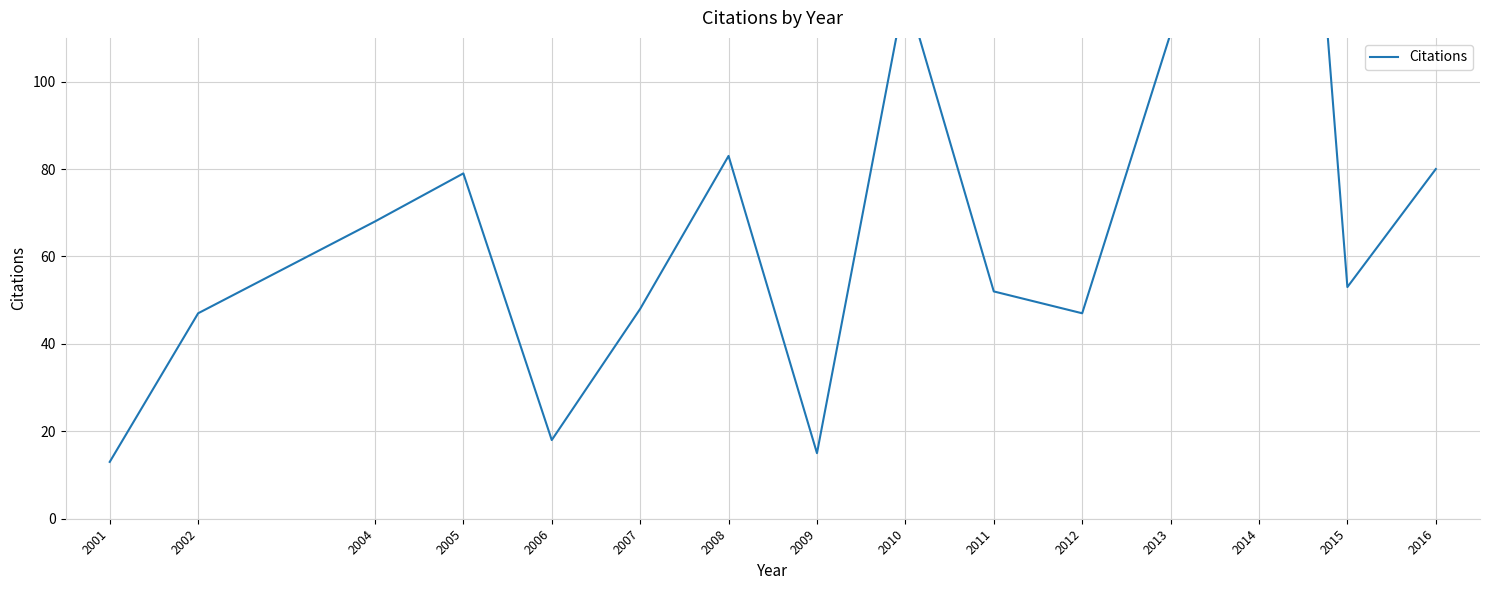

Where is the first local maximum?

2005